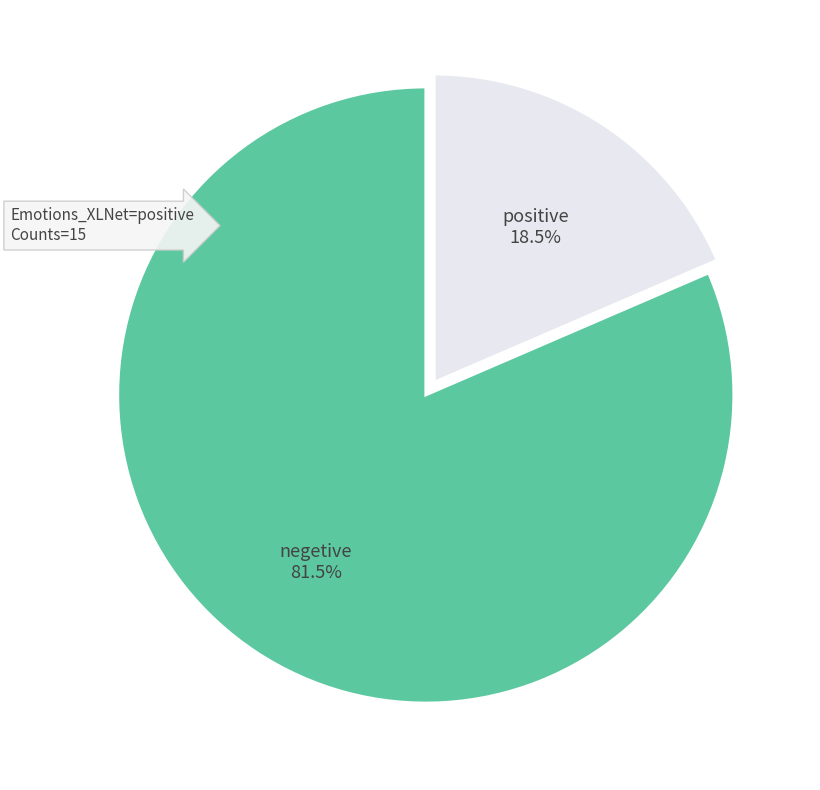

Is there any slice that represents more than half of the pie?

Yes